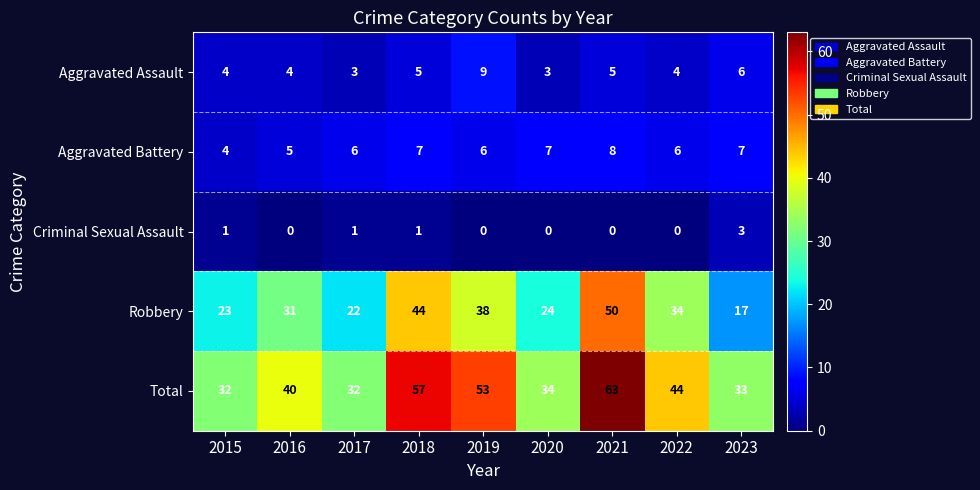

The Aggravated Assault series shows 1 at 2020. True or false?

False